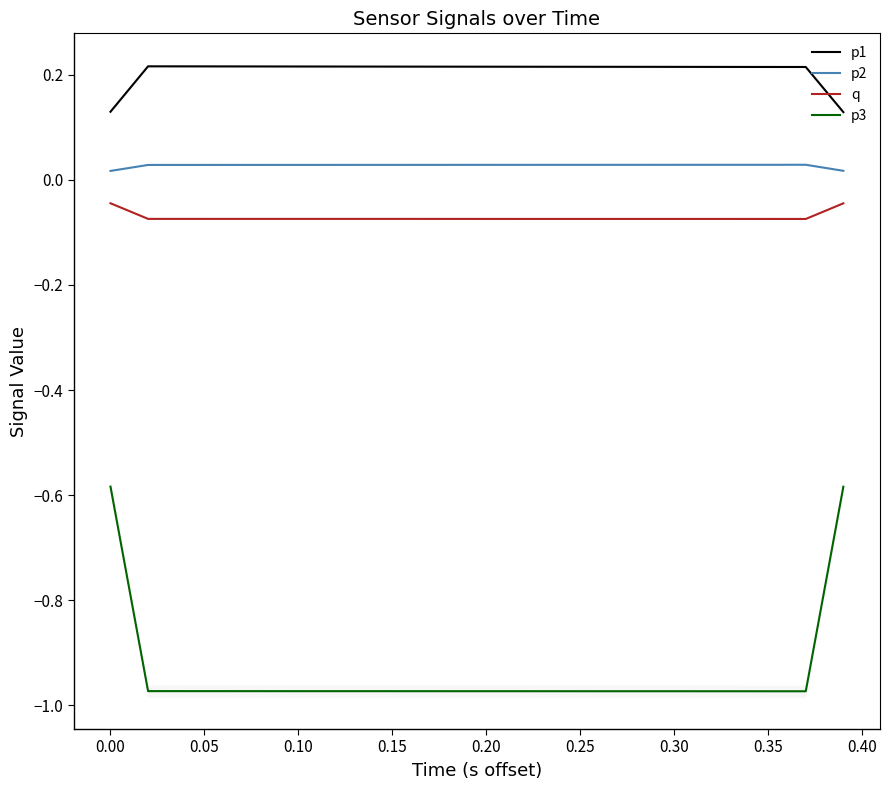

True or false: q has a value of -0.0 at 0.35.

False